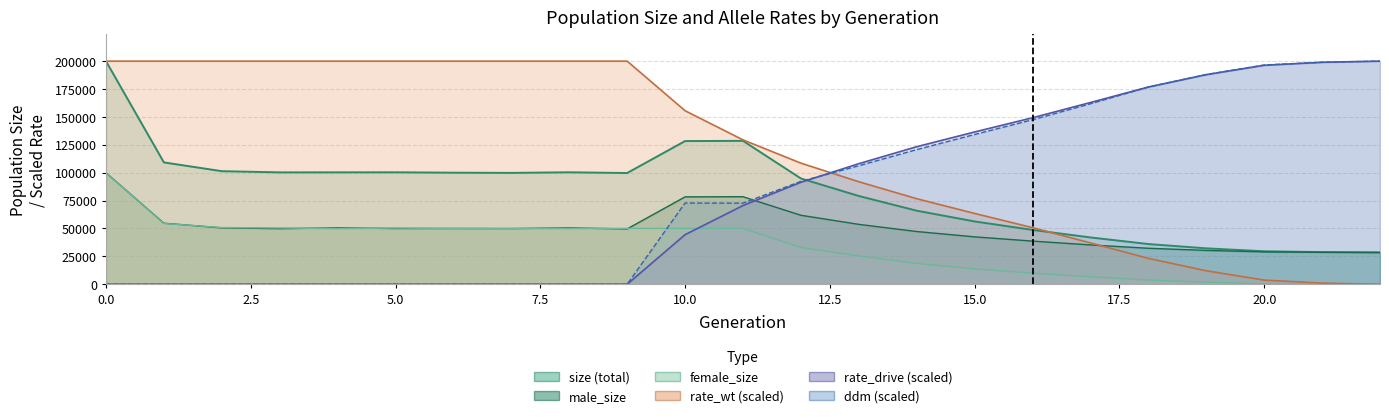

The value of rate_wt at 18 is 23171.3. True or false?

True